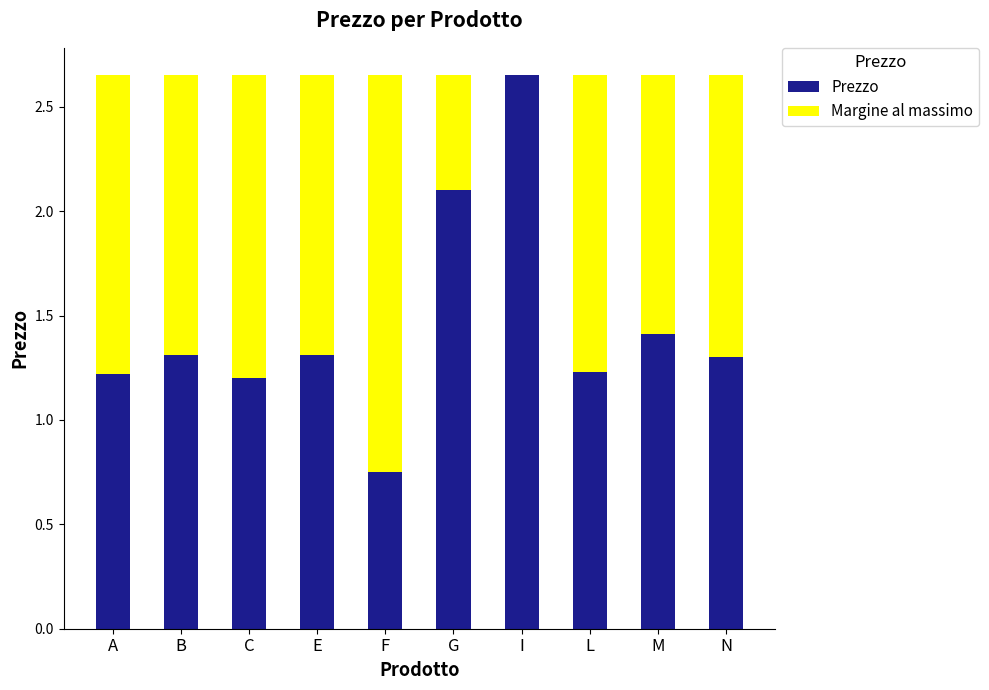

The value of Prezzo at G is 2.1. True or false?

True